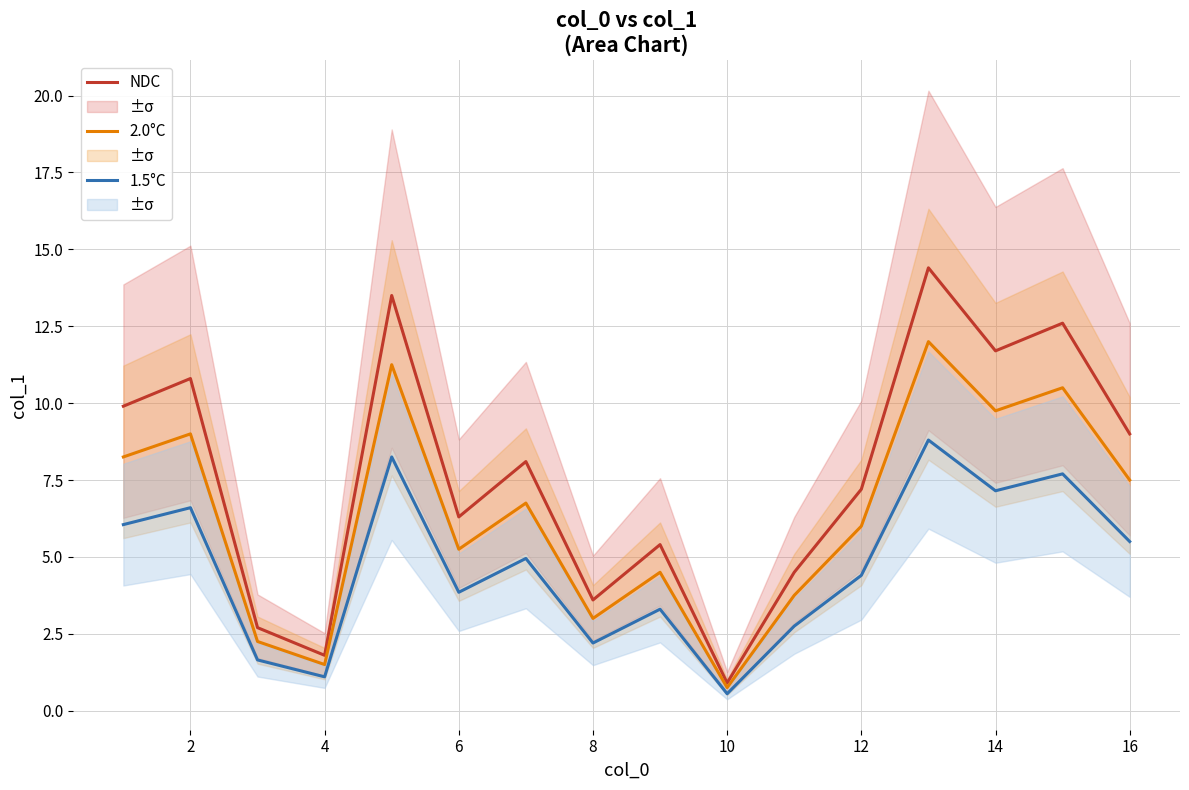

At which label is 2.0°C closest to 6?

12